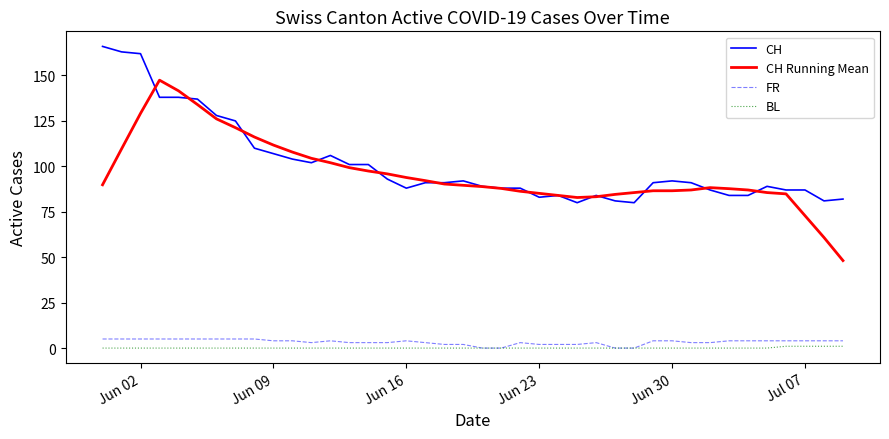

How many categories are shown in the chart?

40